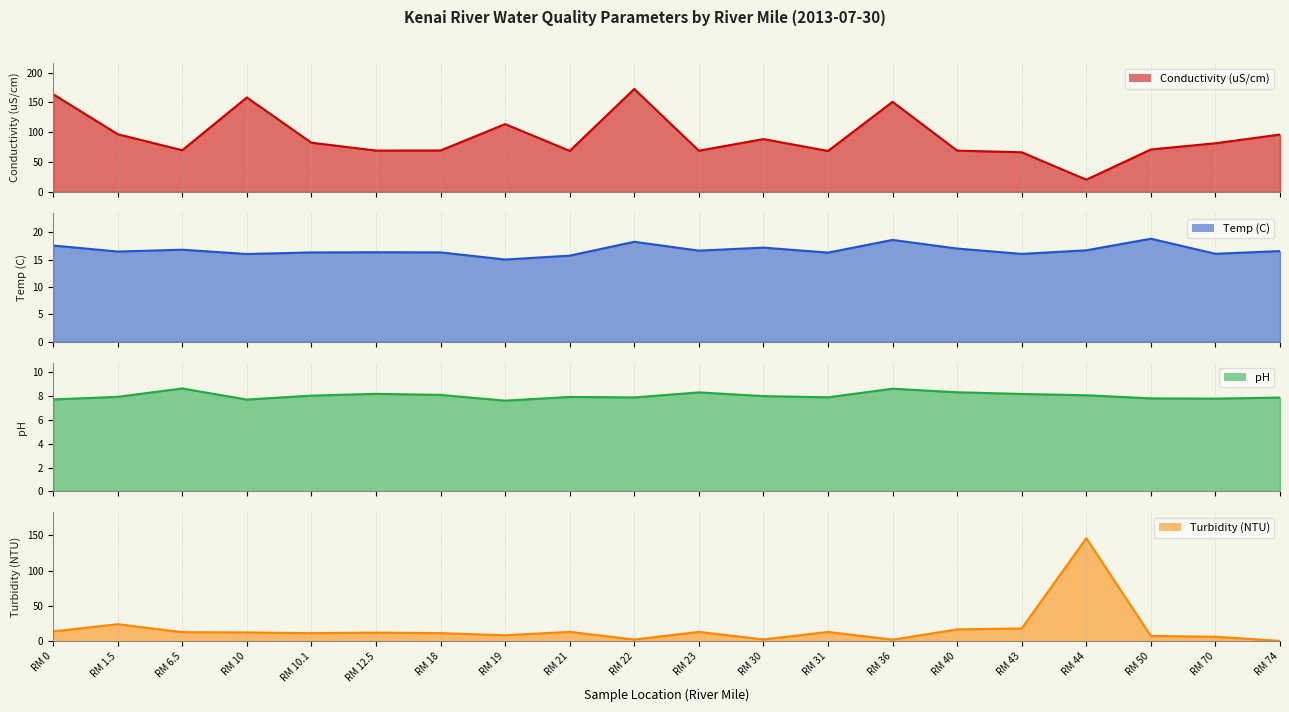

Rank the series by their maximum value, from highest to lowest.

Conductivity (uS/cm), Turbidity (NTU), Temp (C), pH